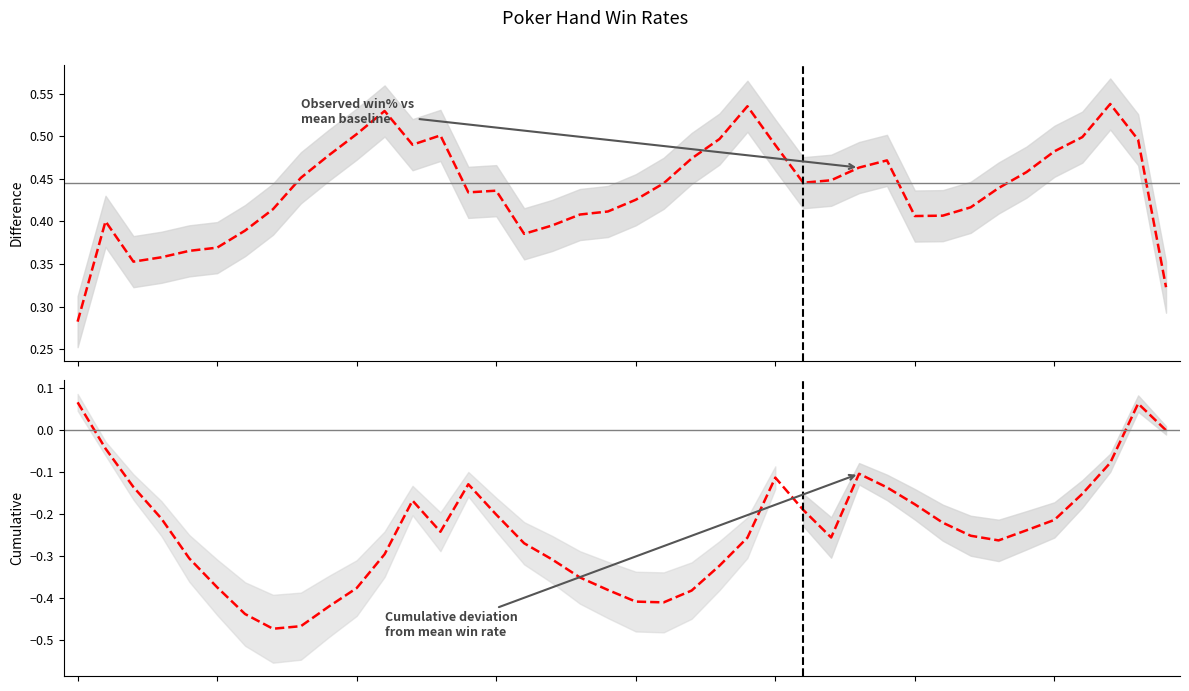

The win% (smoothed) series shows 0.4 at 33. True or false?

True